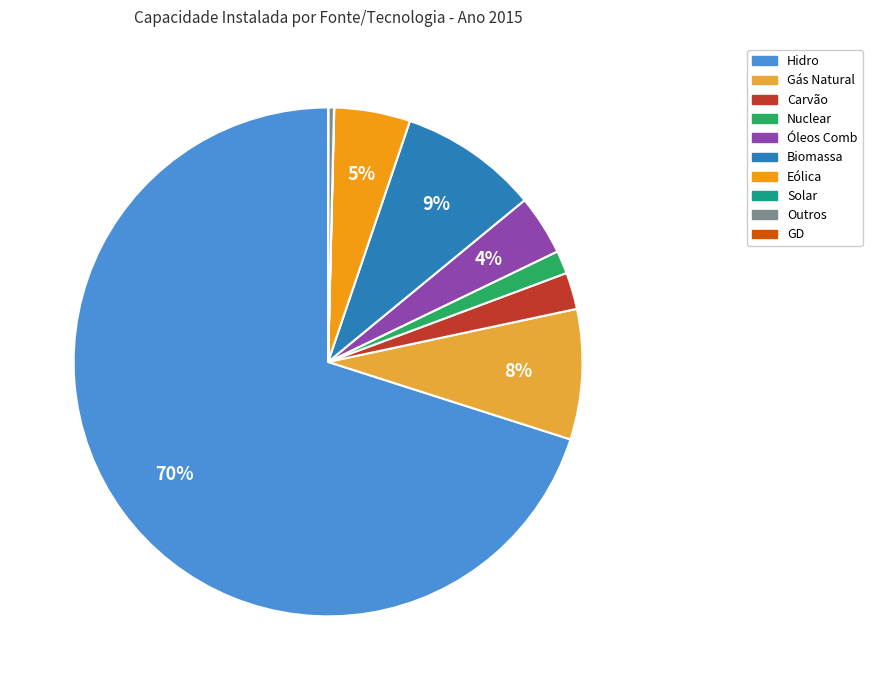

What percentage is the Biomassa slice, to the nearest percent?

9%